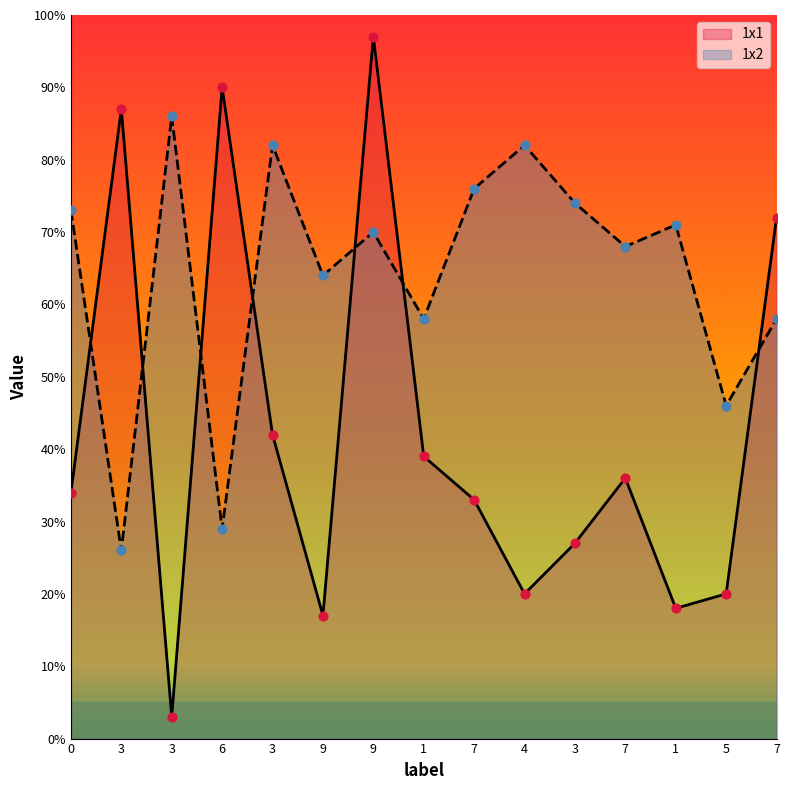

Which series contains the lowest Y value?

1x1